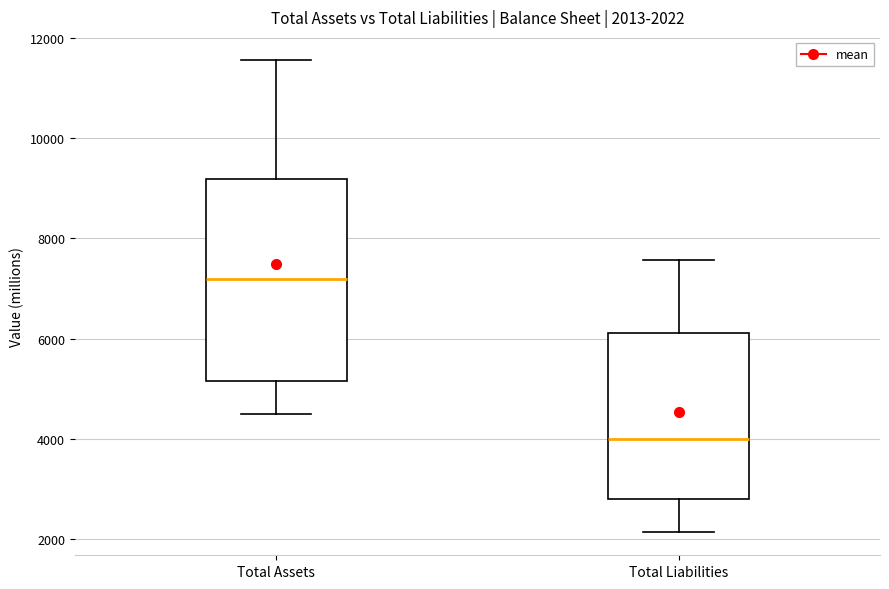

Which box is the tallest, from its lower edge to its upper edge?

Total Assets